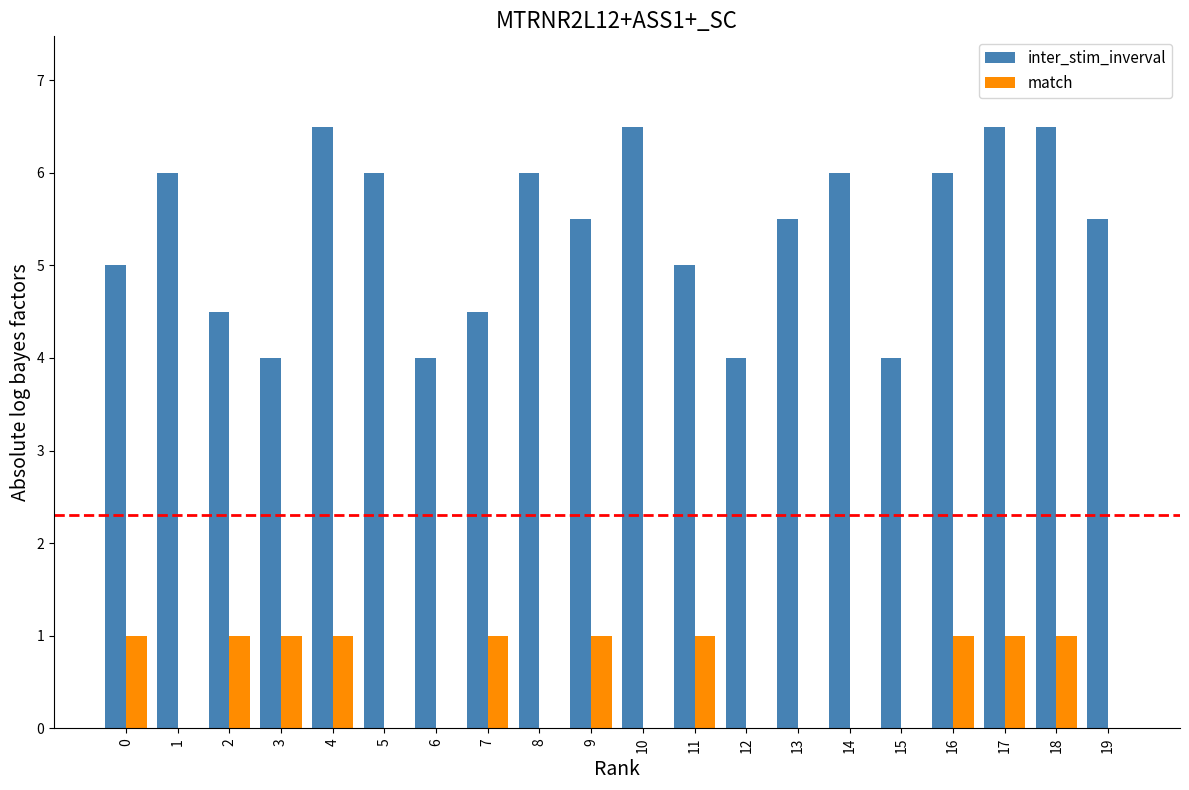

The inter_stim_inverval series shows 4.0 at 6. True or false?

True